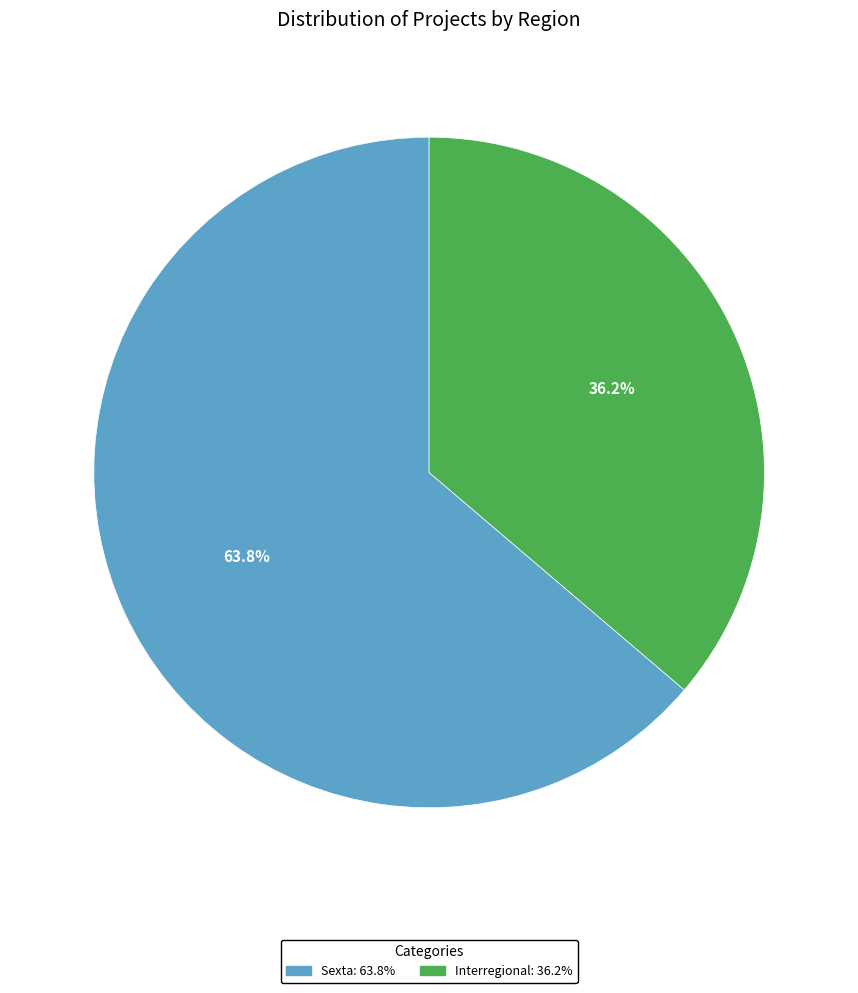

To the nearest percent, what portion does Interregional represent?

36%